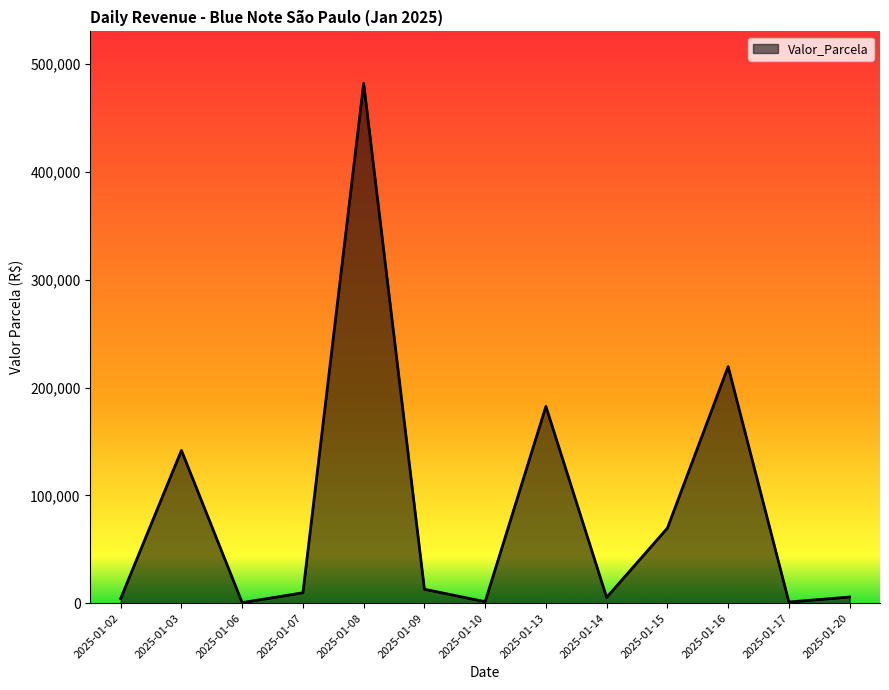

What is the change in value from 2025-01-09 to 2025-01-13?

+169548.9